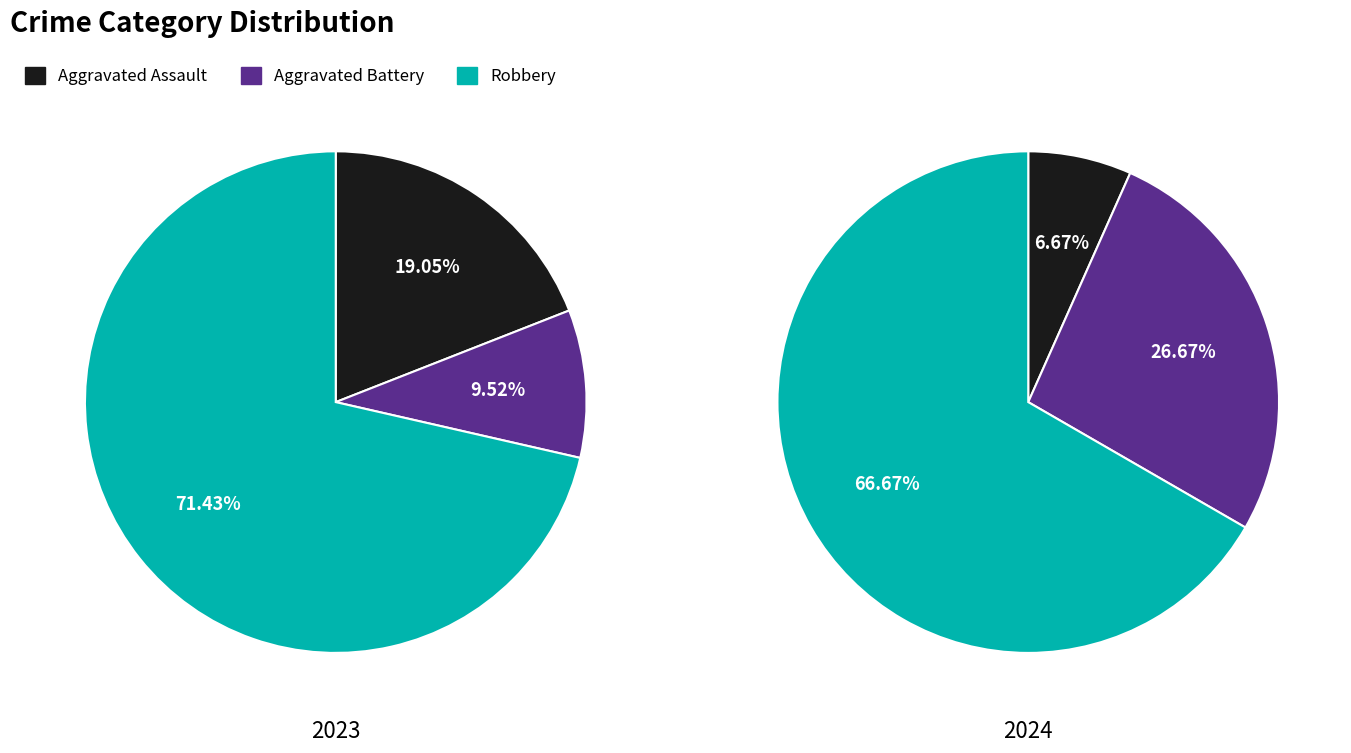

What portion of the pie excludes values_2023?

81.0%